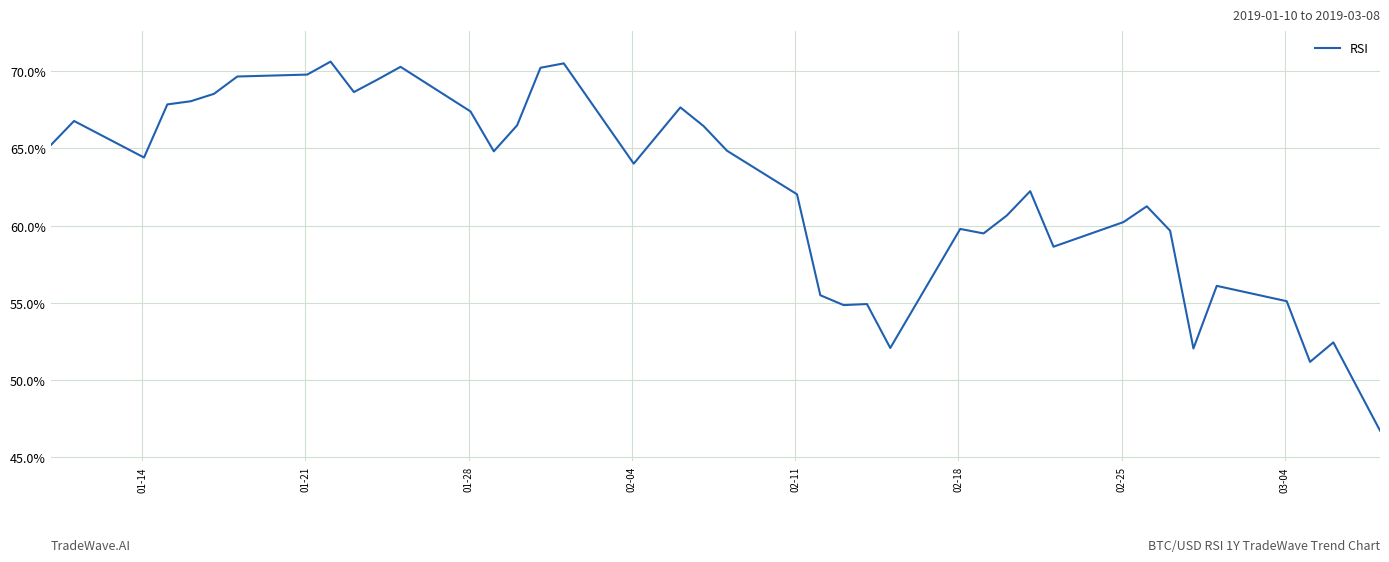

What is the difference between the maximum and minimum values?

23.9